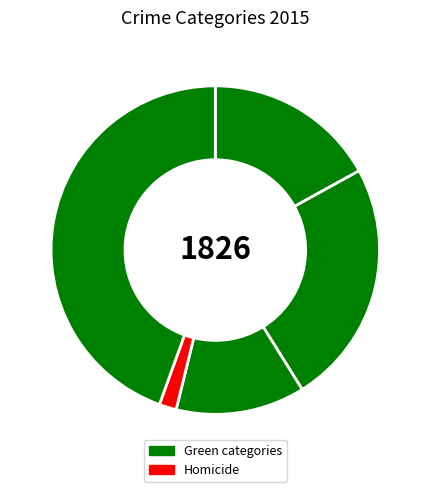

Count the number of slices in the pie.

5